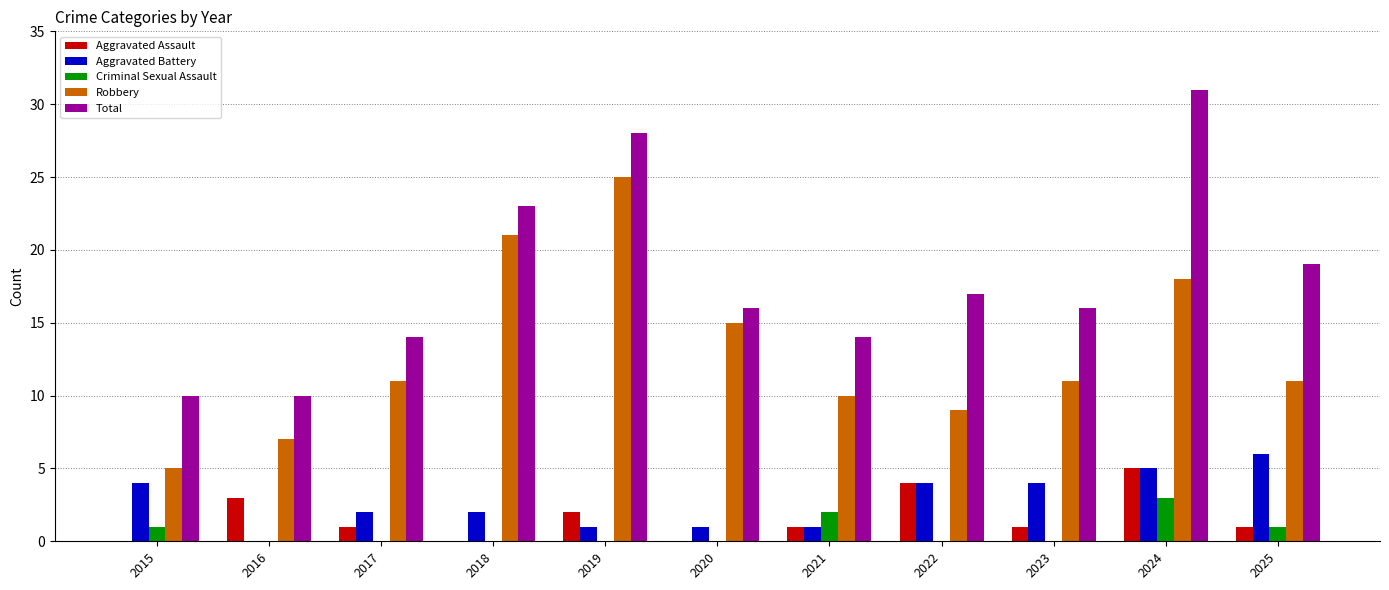

Is the value of Aggravated Battery at 2020 greater than the value of Robbery at 2023?

No